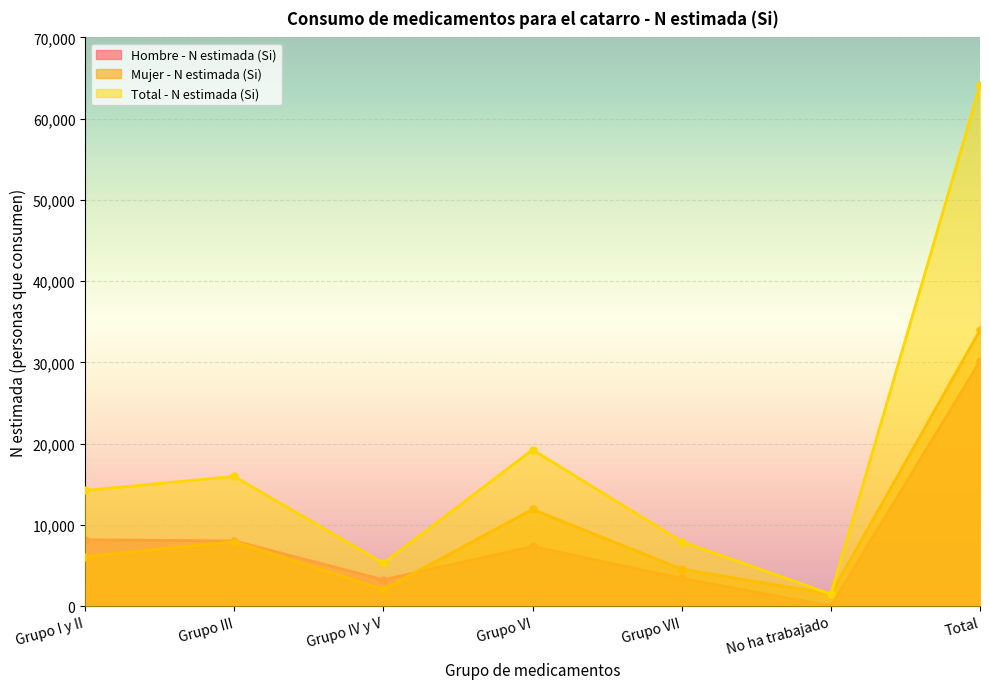

Which label corresponds to the largest value in the chart?

Total